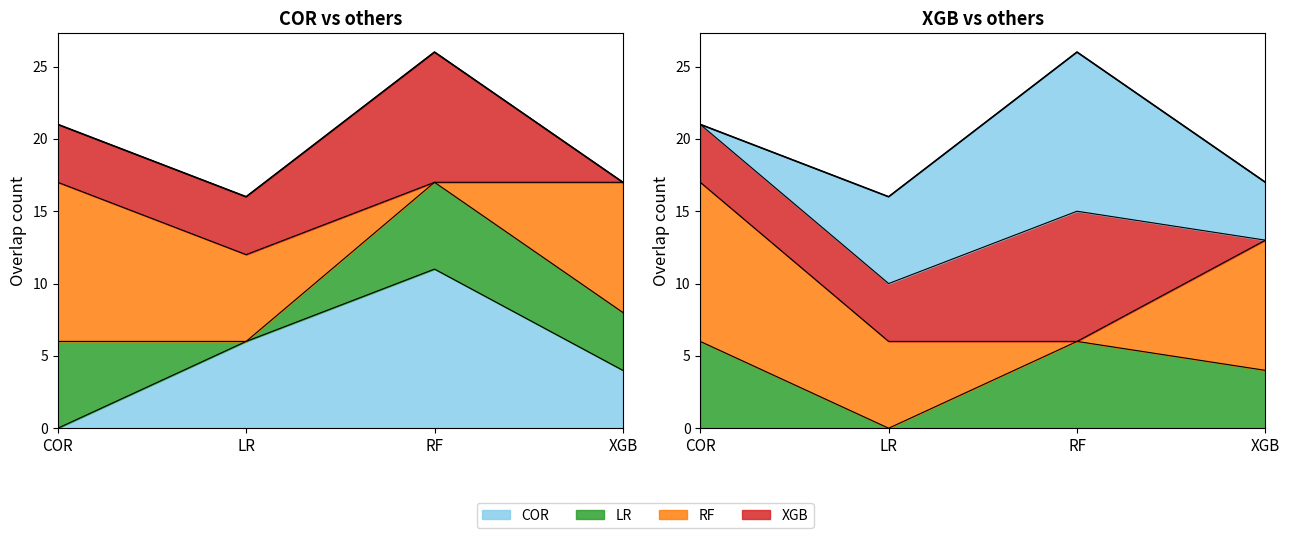

True or false: COR and LR cross at least once.

True